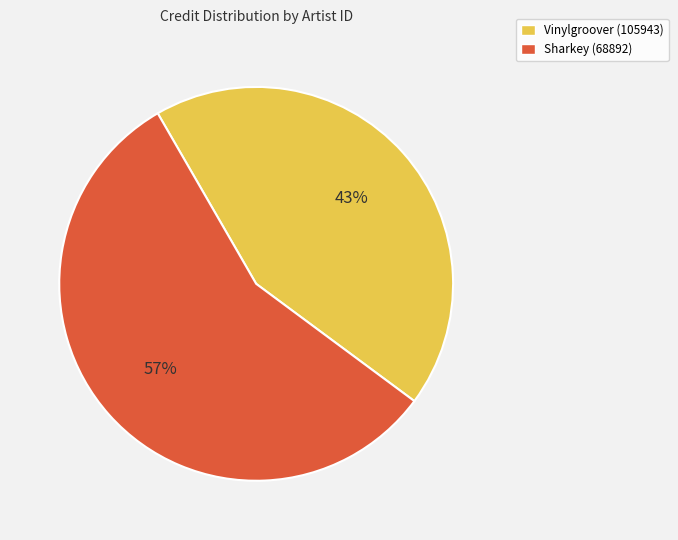

Is the sum of Sharkey (68892) and Vinylgroover (105943) greater than half?

Yes